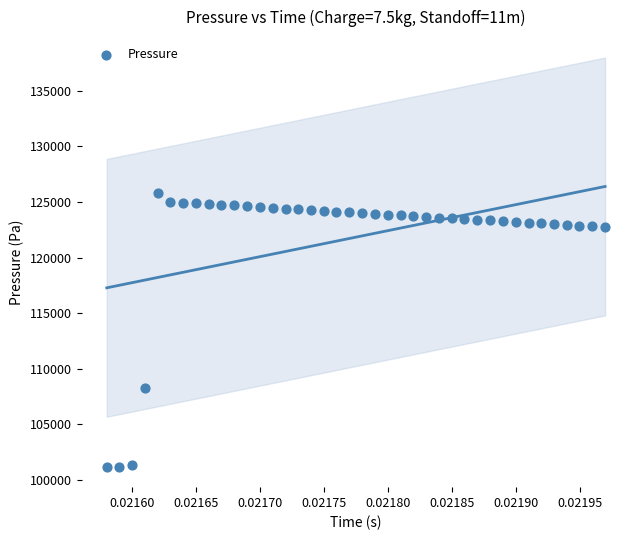

What Y value in the scatter plot is closest to 113517?

108237.1